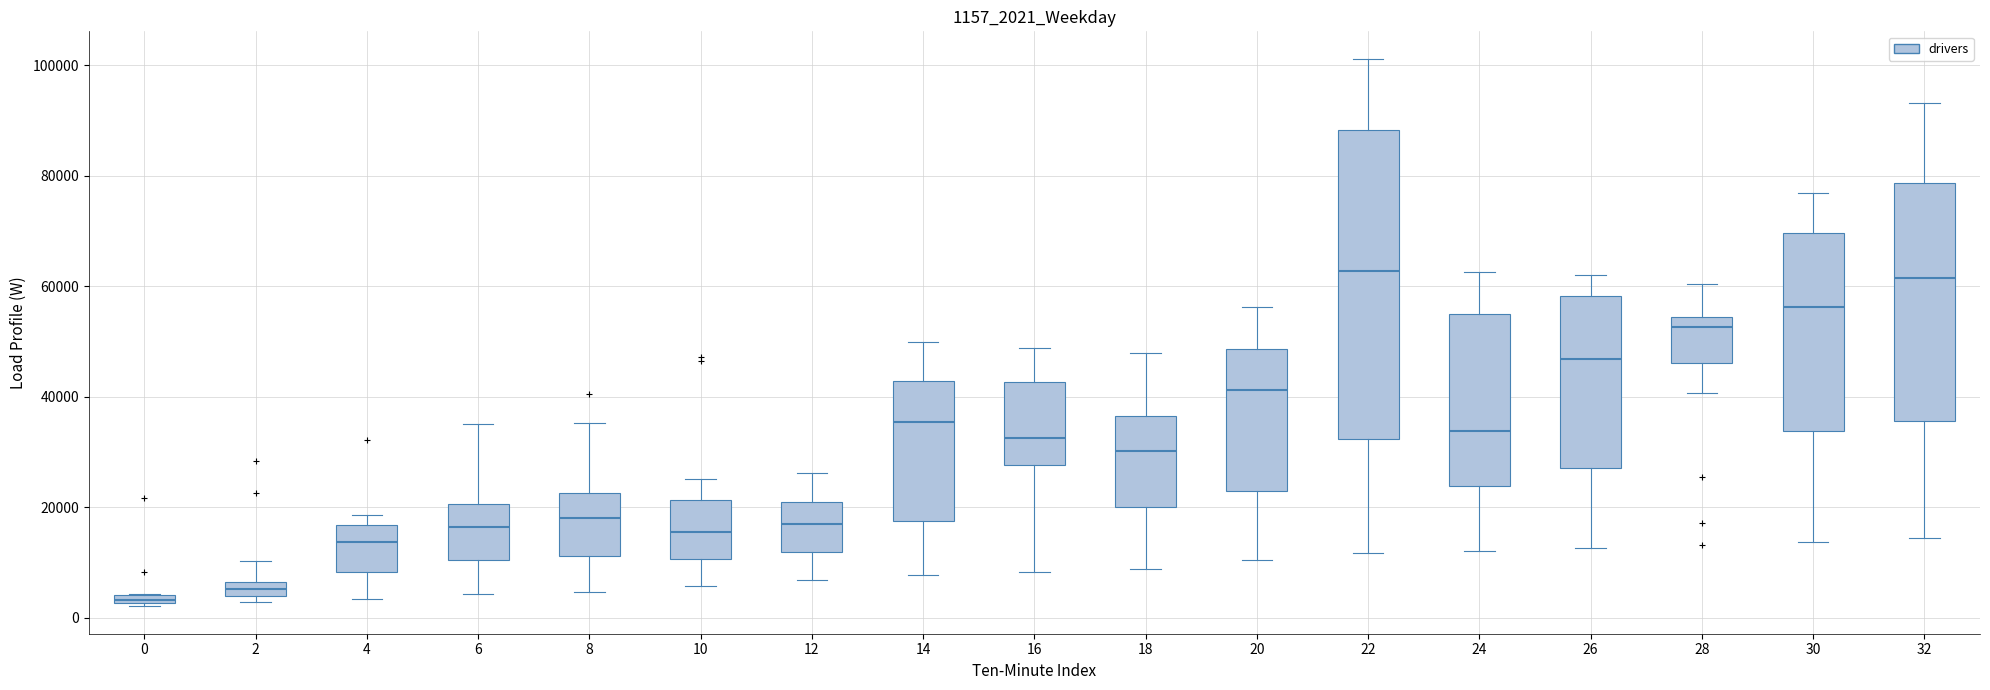

Which box is the tallest, from its lower edge to its upper edge?

22